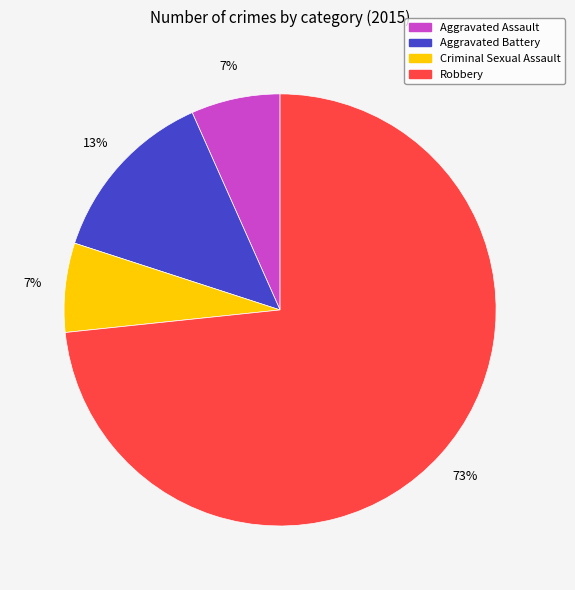

Which category accounts for the majority?

Robbery